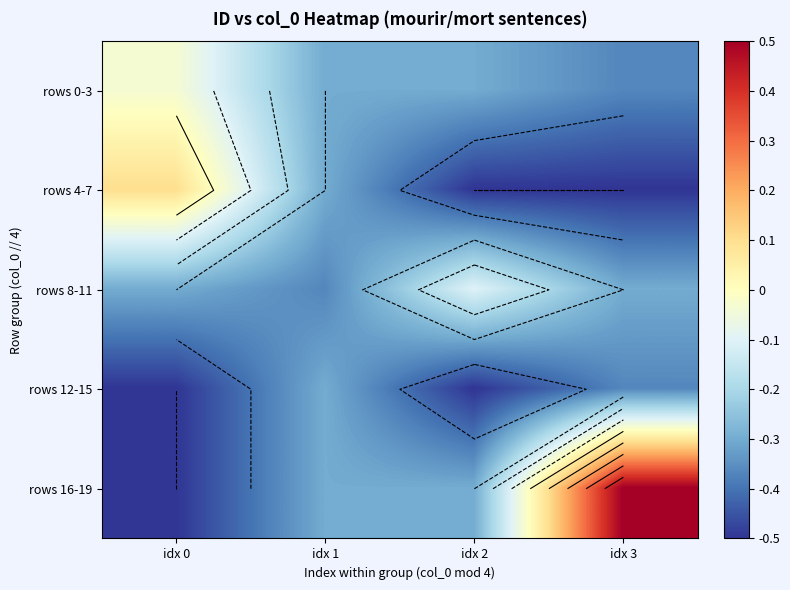

Is it true that rows 4-7 equals -0.5 at idx 1?

False